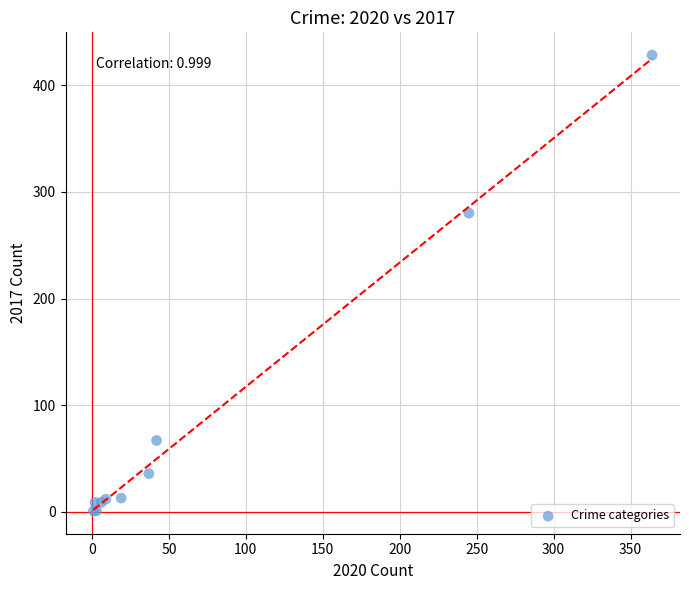

What Y value in the scatter plot is closest to 214?

280